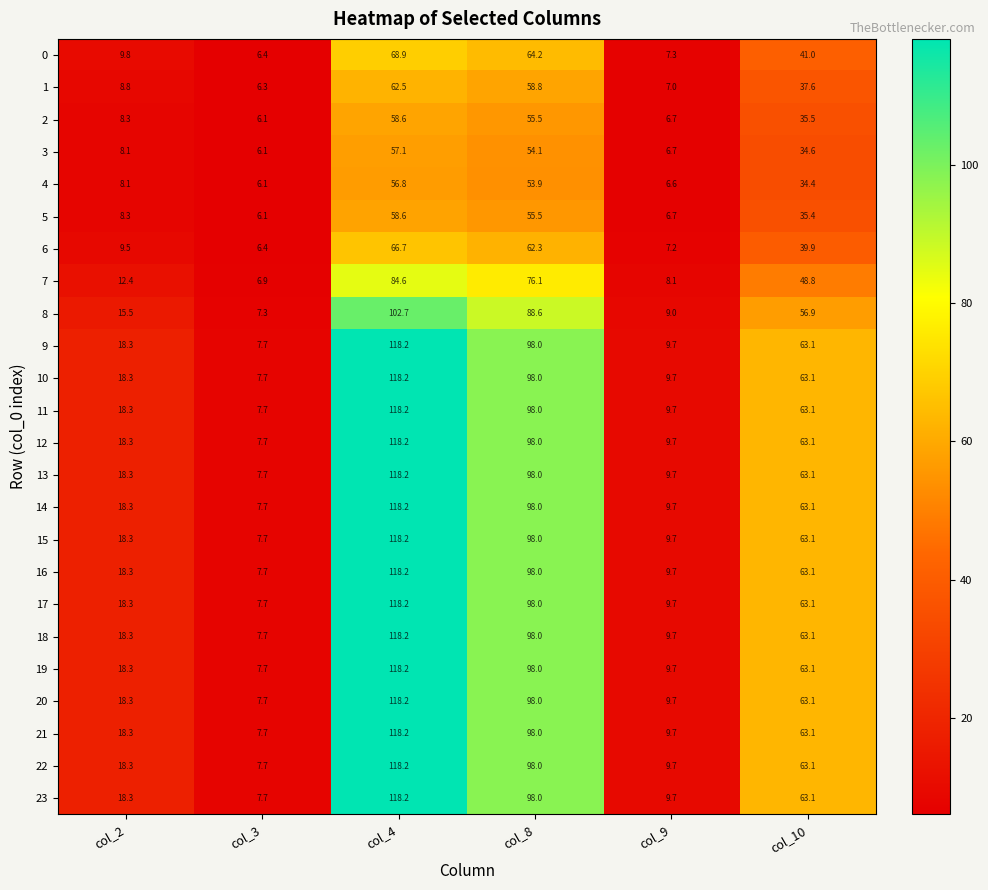

Count the number of data series in this chart.

24